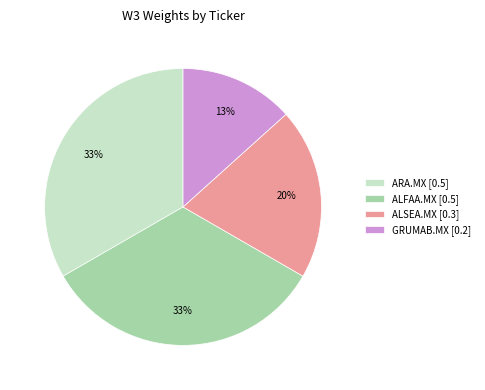

Count the number of slices in the pie.

4